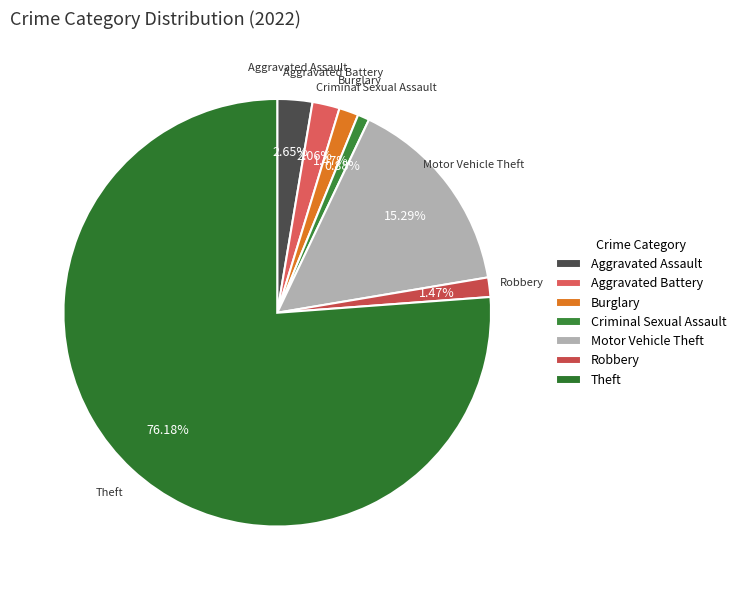

Is there any slice that represents more than half of the pie?

Yes